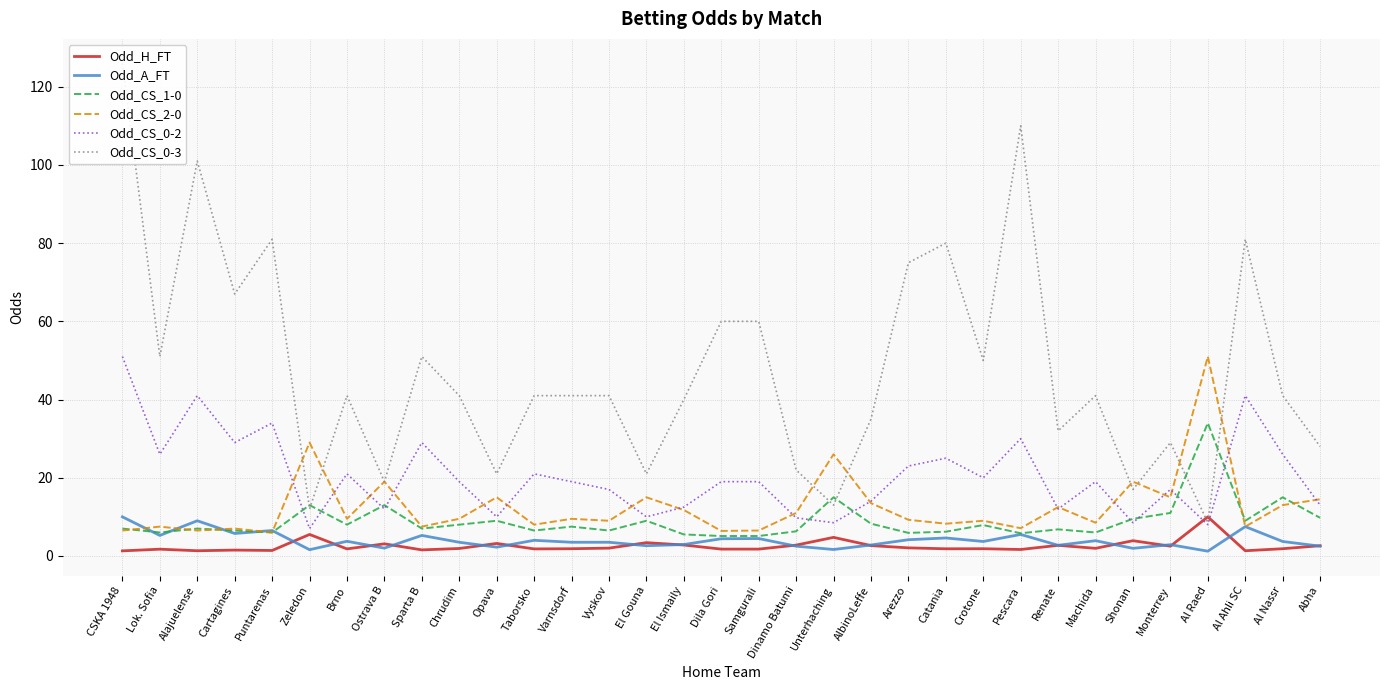

What is the approximate value of Odd_CS_0-2 at Samgurali?

19.0